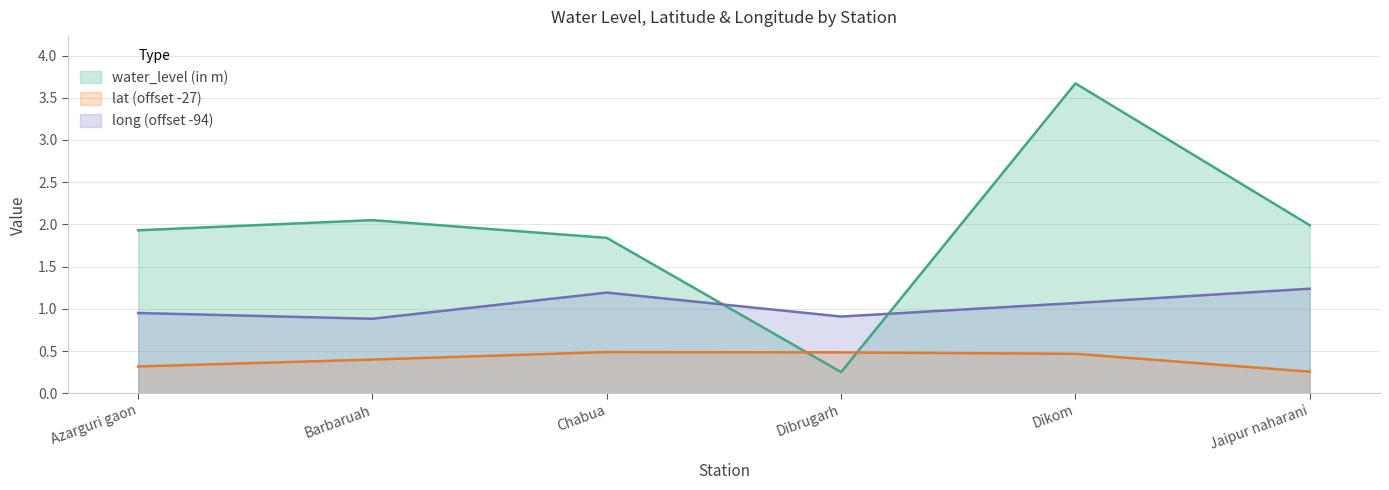

The value of lat at Chabua is 0.1. True or false?

False